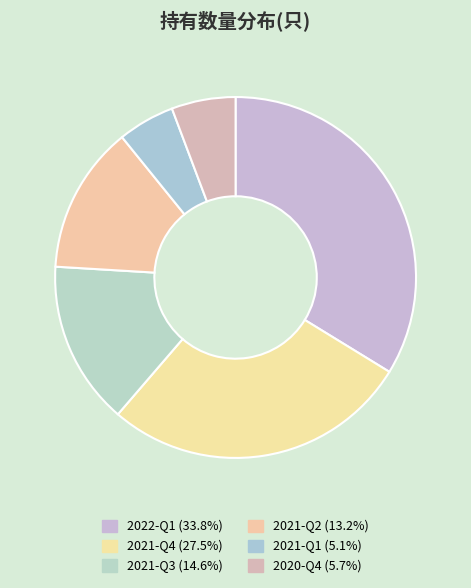

Does 2020-Q4 account for over 50% of the chart?

No